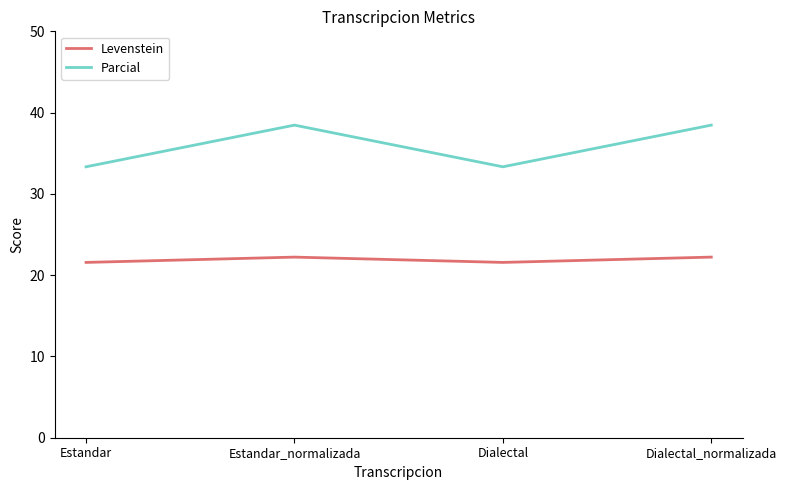

How many values in the Parcial series are below 38?

2